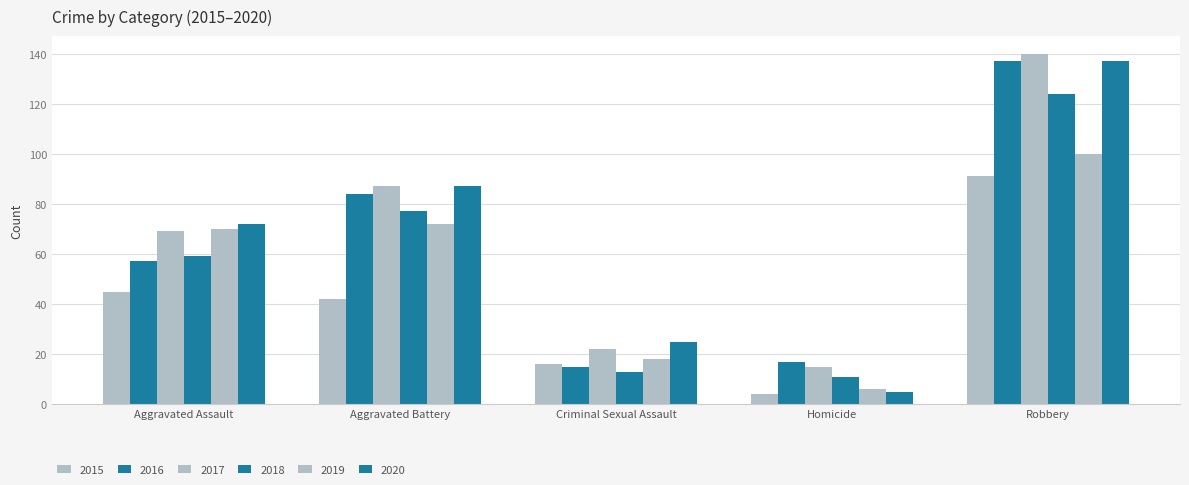

How many bars are there in each group?

6